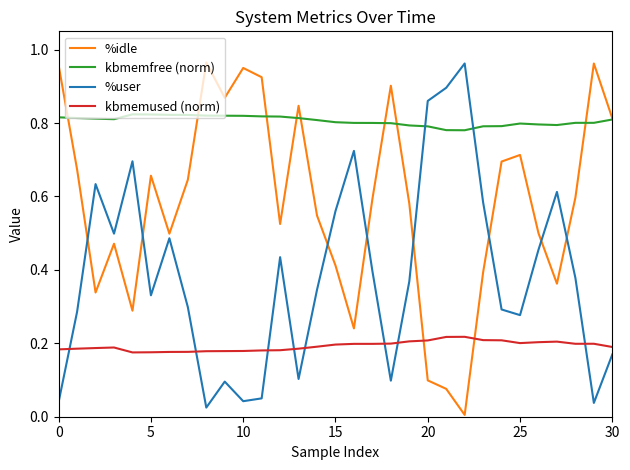

True or false: %user and kbmemused (norm) intersect in this chart.

True